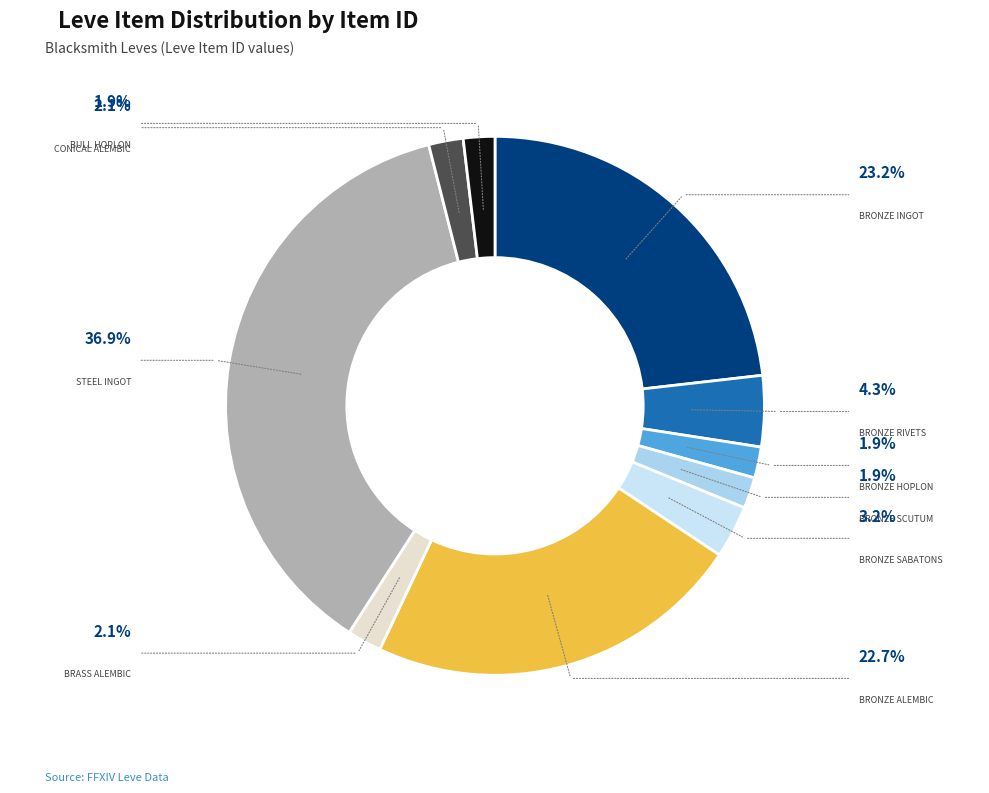

How many segments does this pie chart have?

10